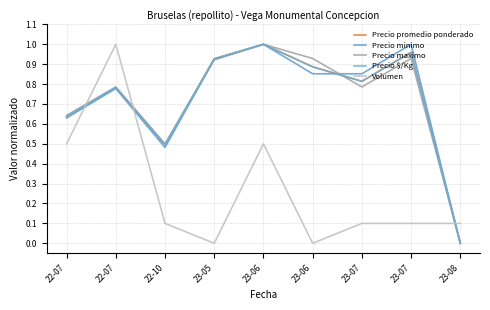

Does the chart have visible grid lines?

Yes